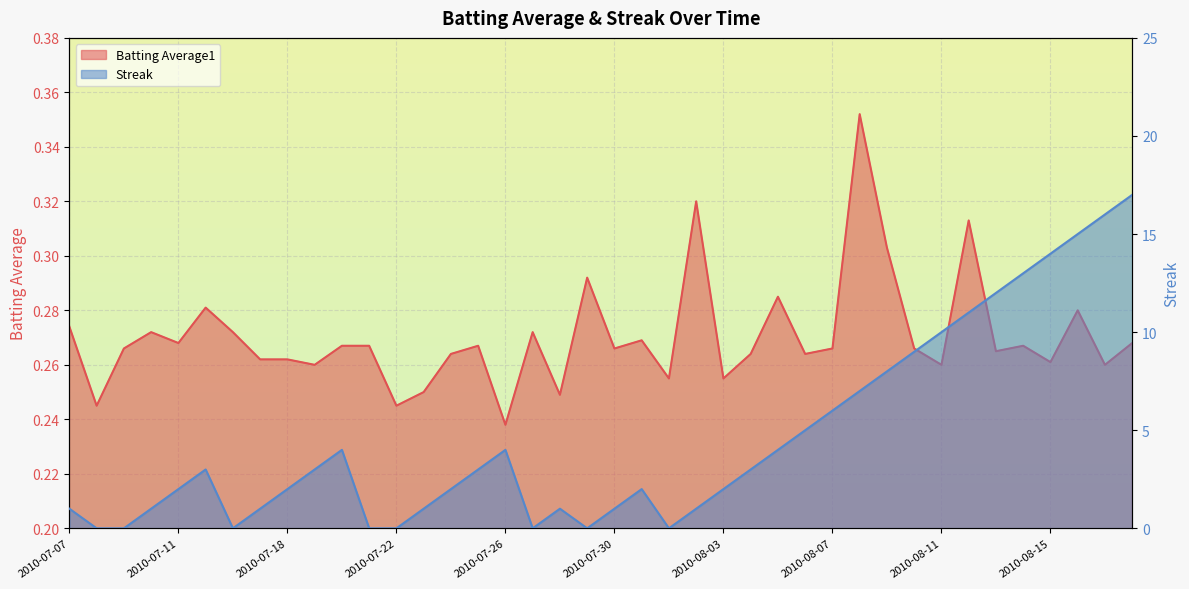

True or false: Batting Average1 has more than 0 interior local peaks.

True